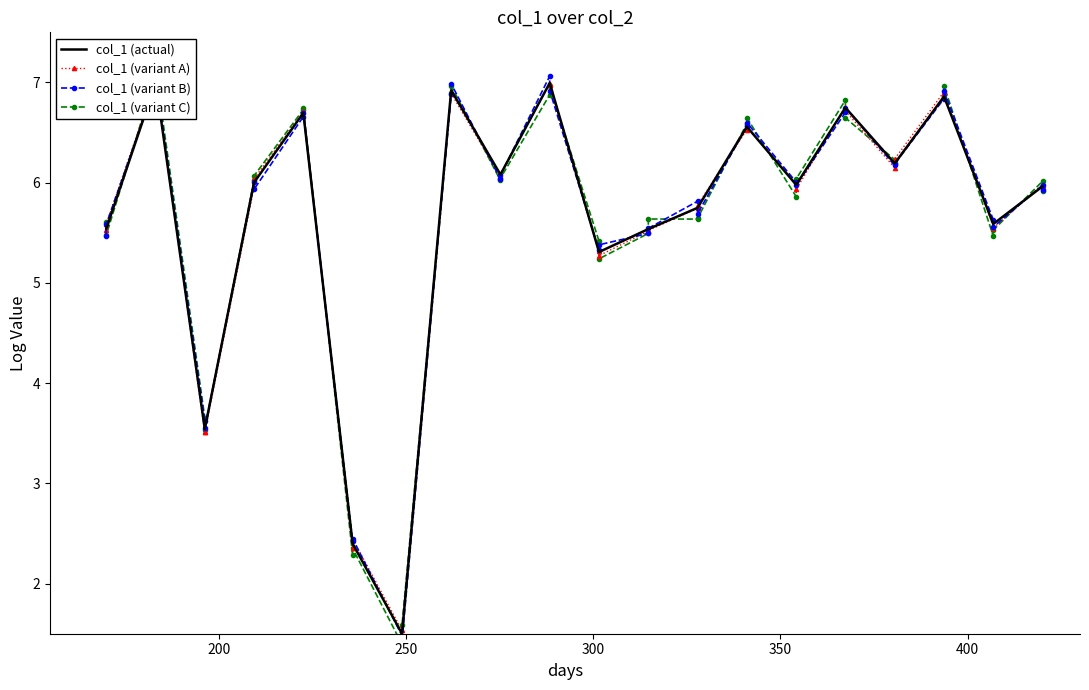

True or false: col_1 (actual) and col_1 (variant C) intersect in this chart.

True